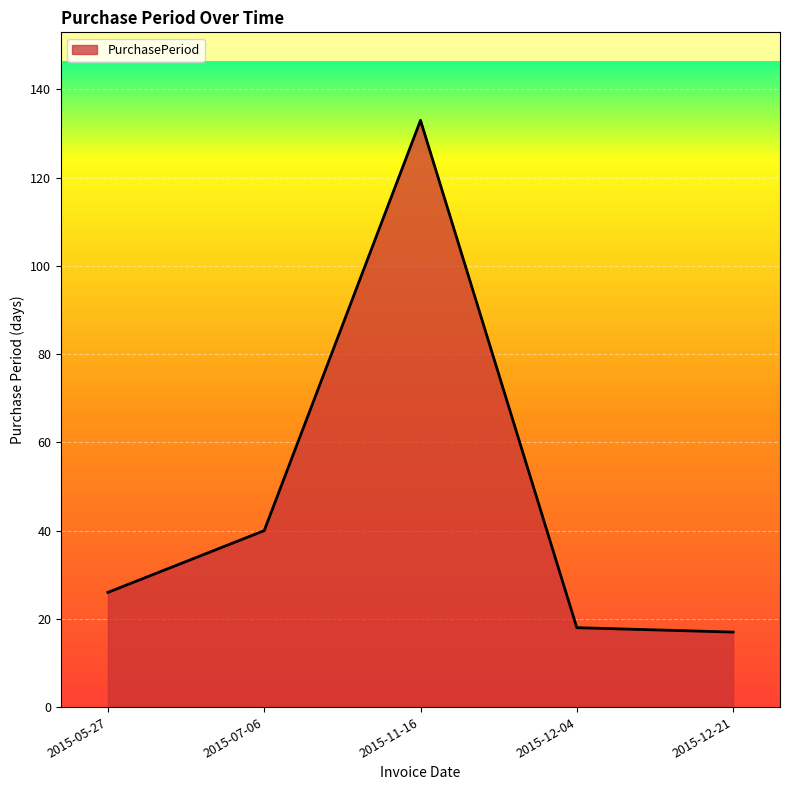

What is the difference between the second highest and minimum values?

23